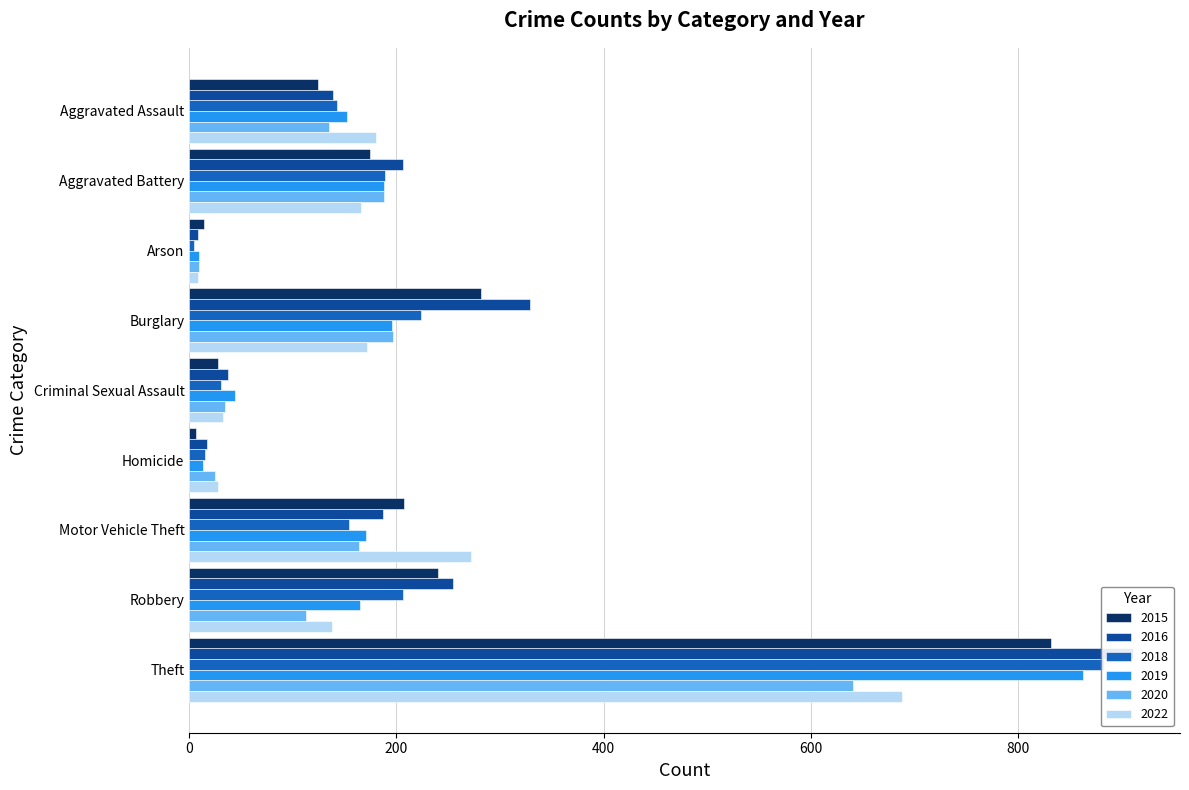

What is the greatest value displayed?

911